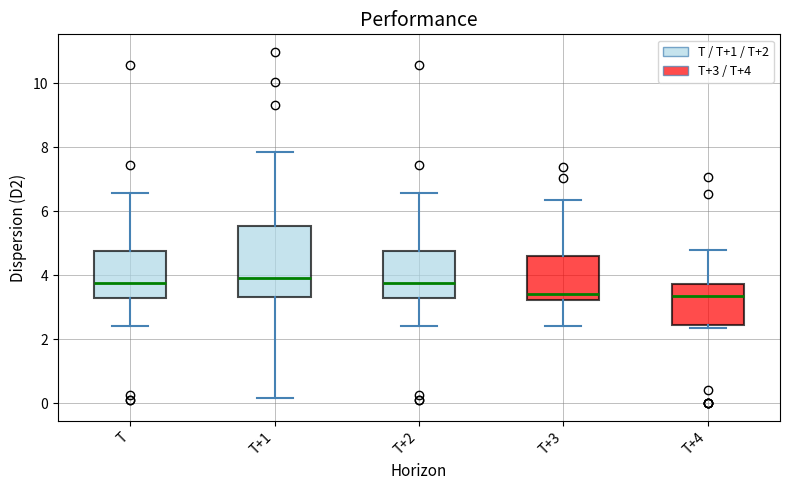

Where does the median line of the box for T+4 sit on the y-axis? The values are not printed on the chart, so give them approximately, as read against the axis.

3.4